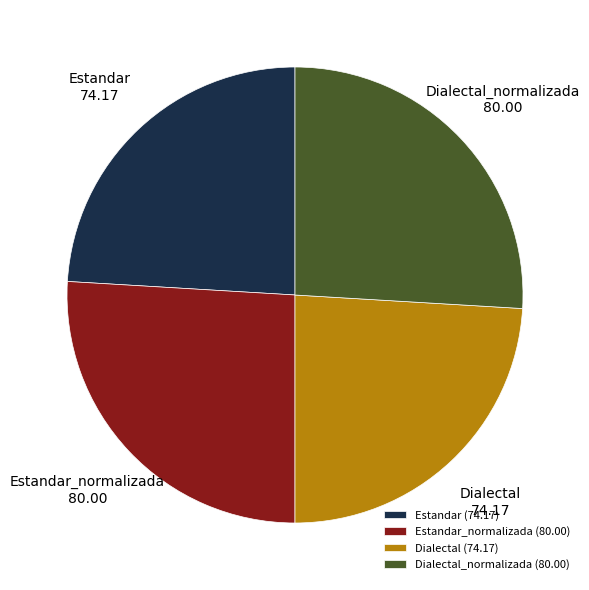

Is the sum of Estandar_normalizada and Dialectal_normalizada greater than half?

Yes